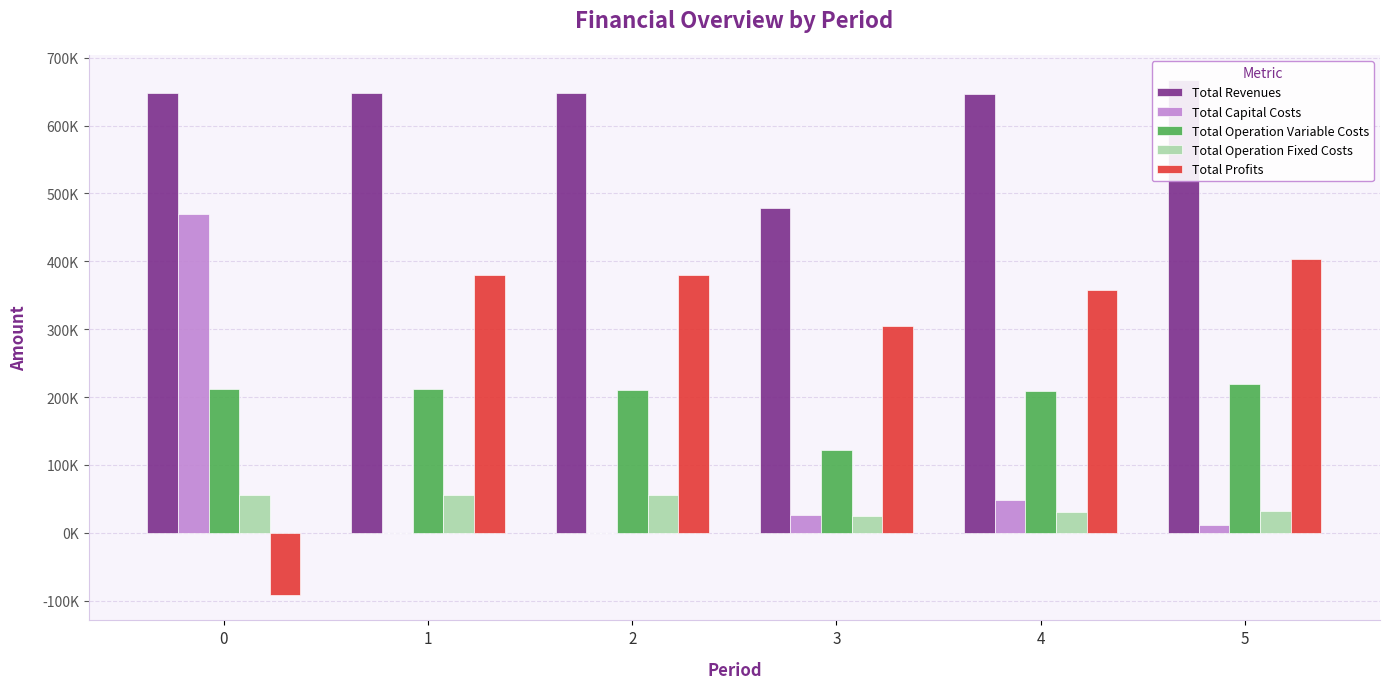

What is the maximum value for Total Operation Variable Costs?

219341.4